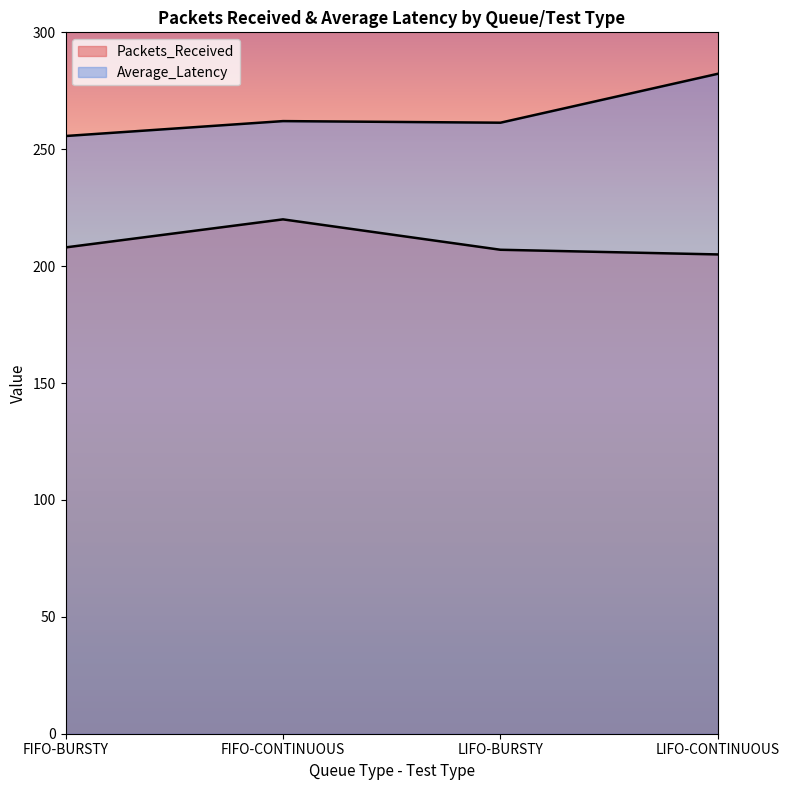

What is the difference between the highest and lowest values at LIFO-CONTINUOUS?

77.3